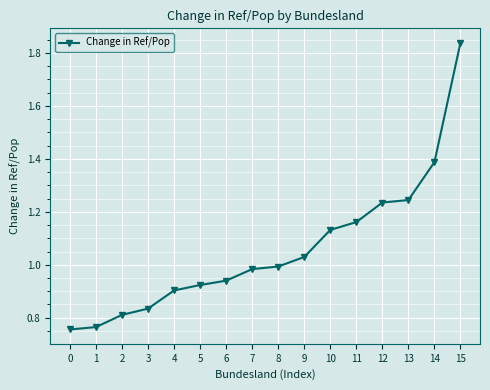

The value at 2 is 1.1. True or false?

False